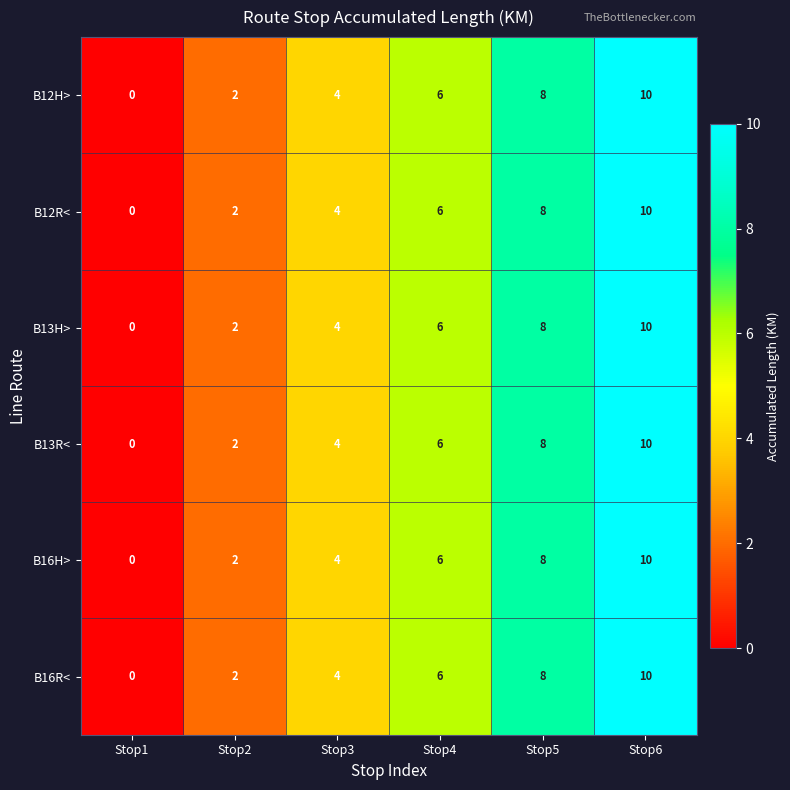

Count the number of data series in this chart.

6